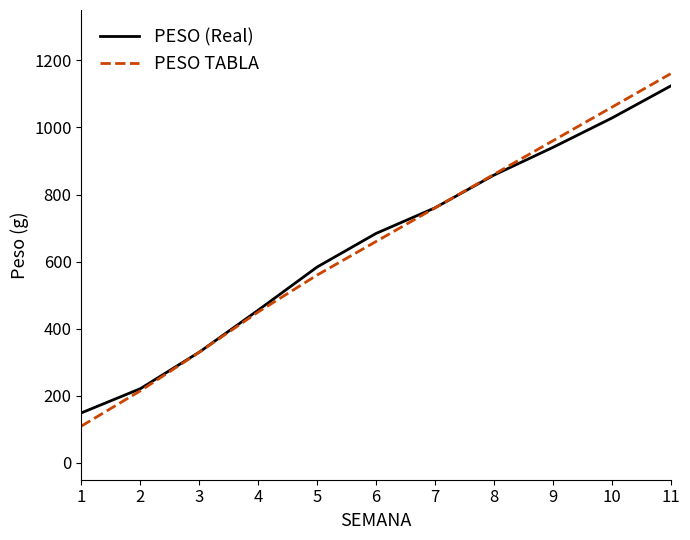

Which series has the largest range (max minus min)?

PESO TABLA